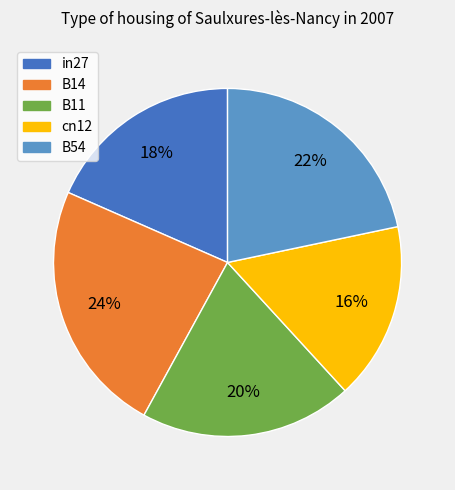

Rank the categories by value from lowest to highest.

cn12, in27, B11, B54, B14